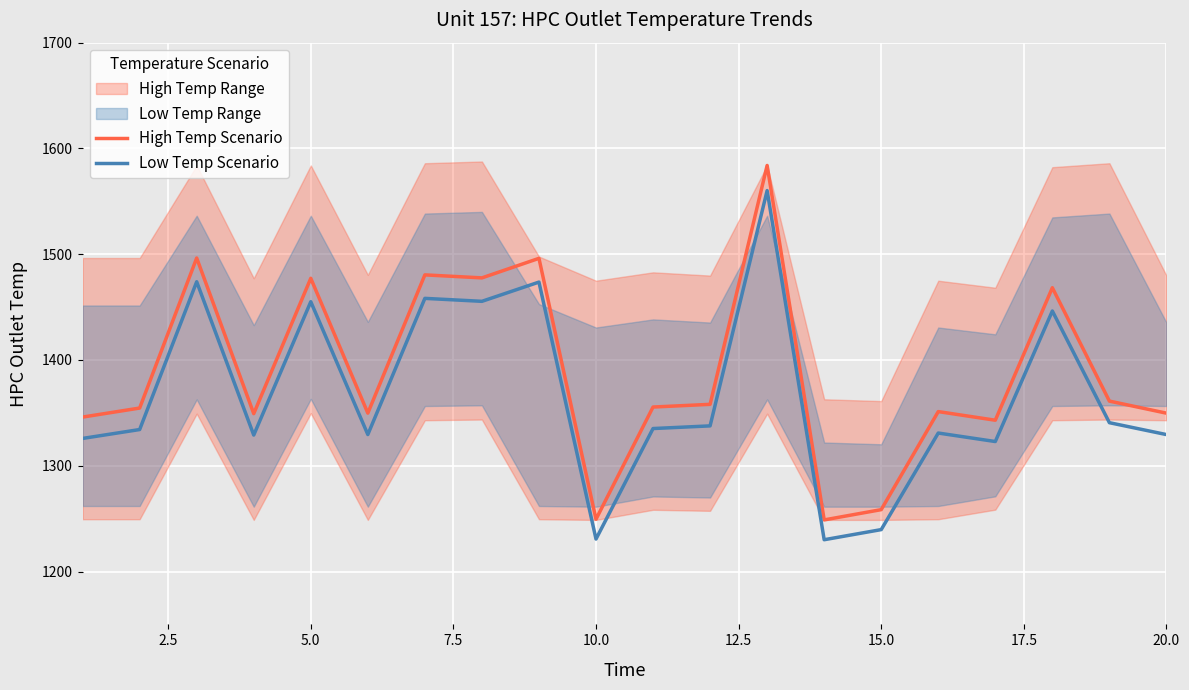

What is the maximum value for High Temp Scenario?

1583.9